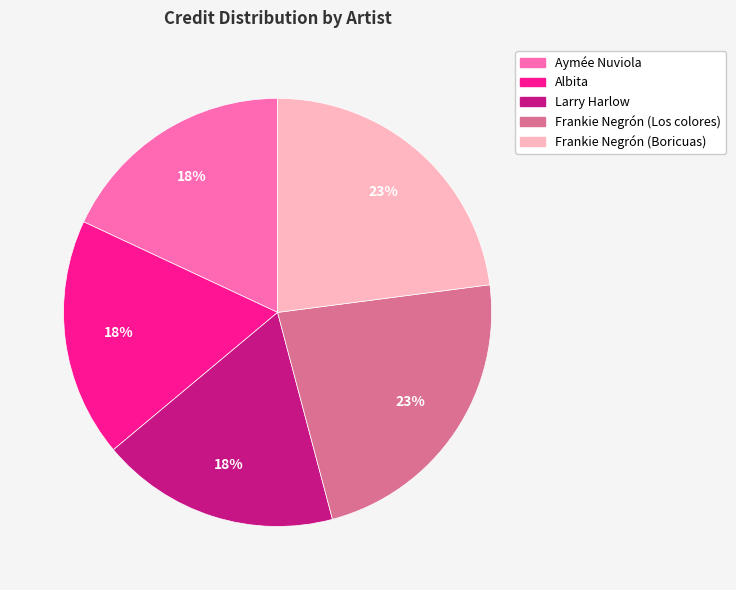

Approximately how many times larger is the value at Larry Harlow compared to Aymée Nuviola?

1.0